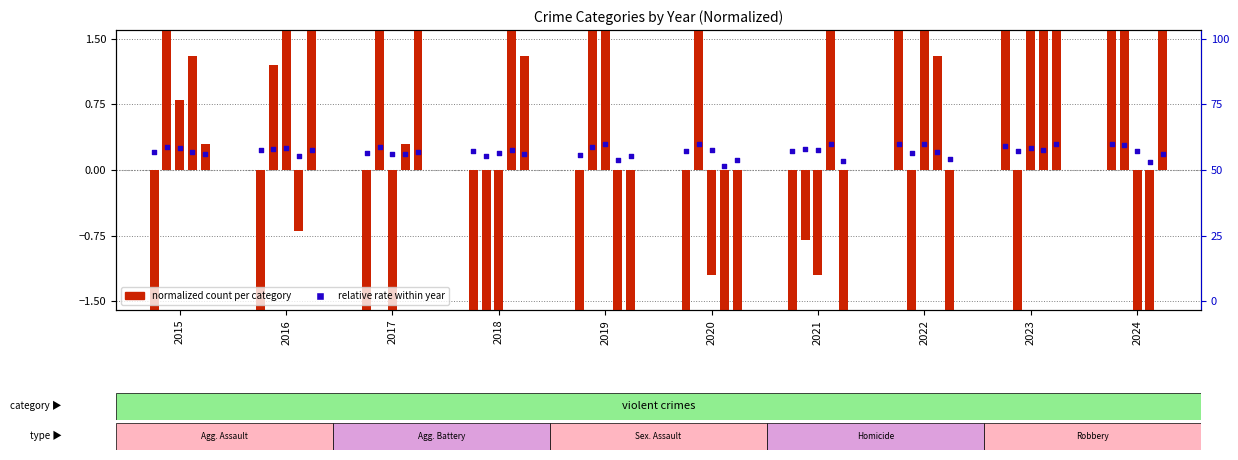

Is the value of Aggravated Assault at 2020 greater than the value of Aggravated Battery at 2024?

No